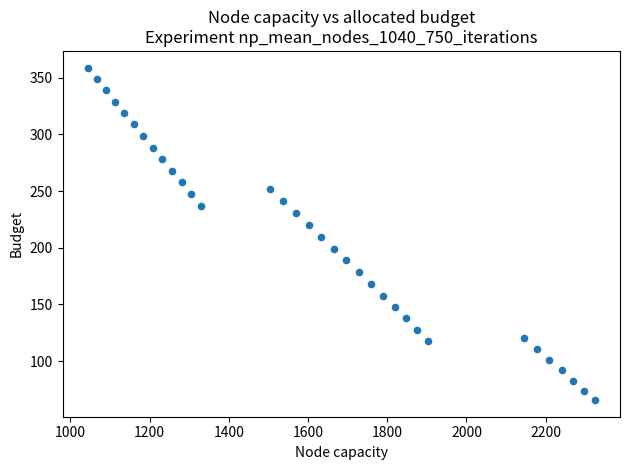

What is the range of Y values (max minus min)?

293.4